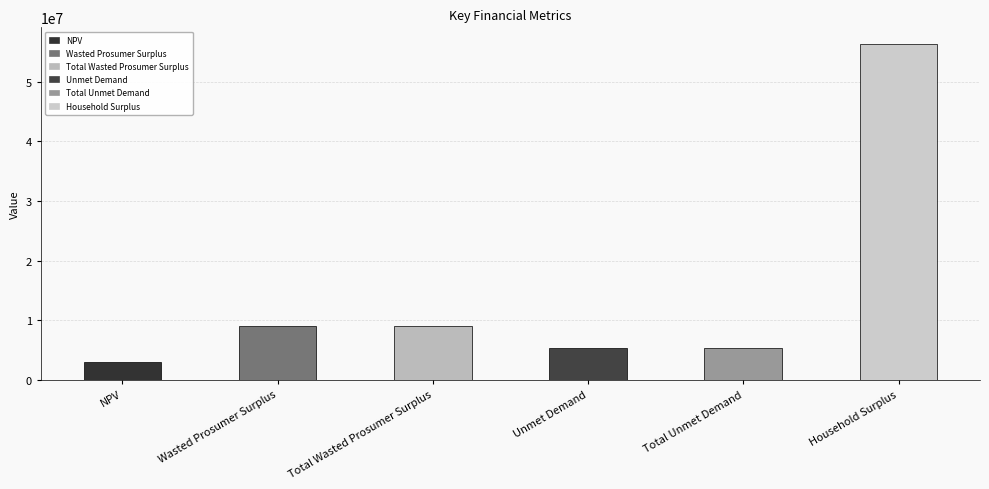

What is the approximate value at NPV?

3052328.9